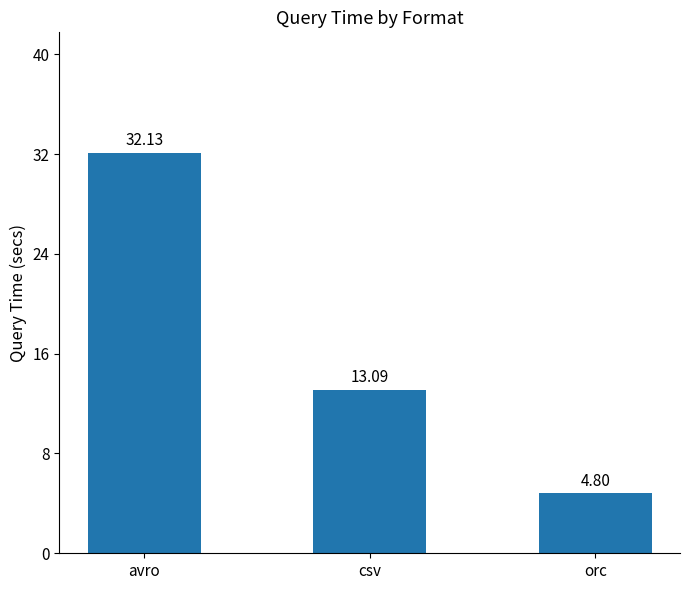

Count the number of data series in this chart.

1